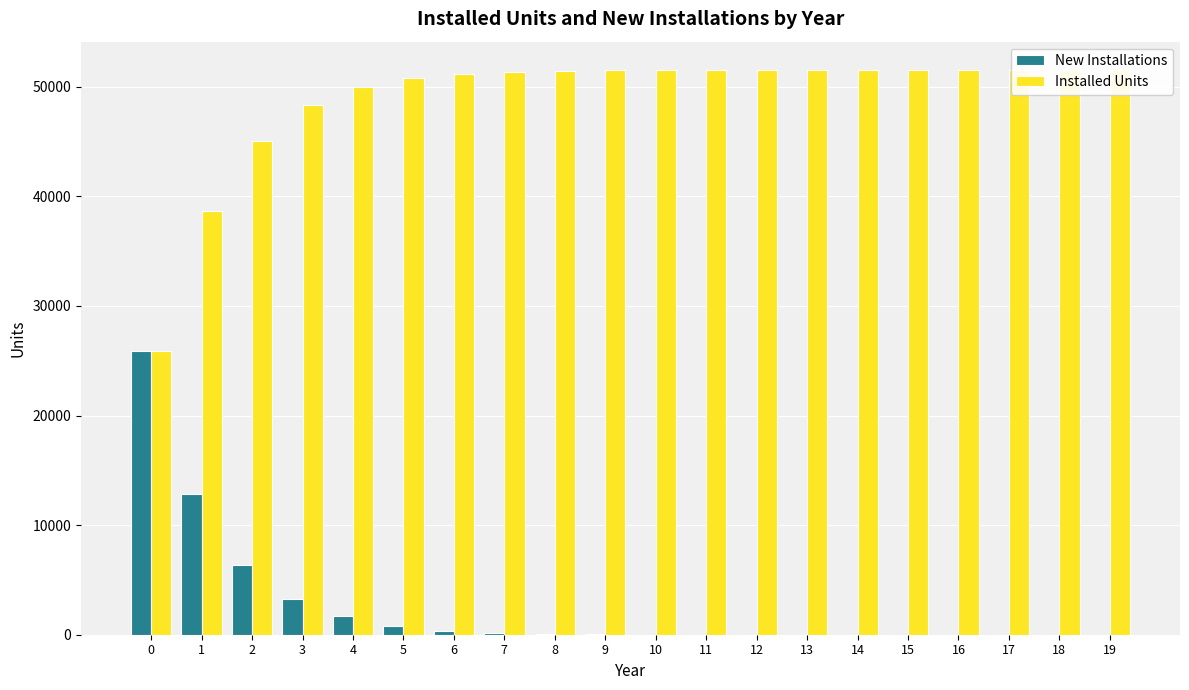

Between 8 and 3, which is larger?

3